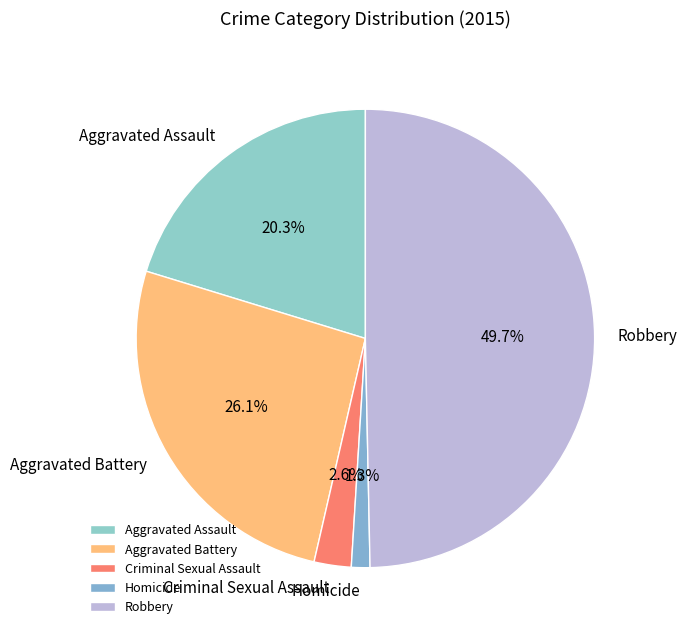

How many slices are in this pie chart?

5